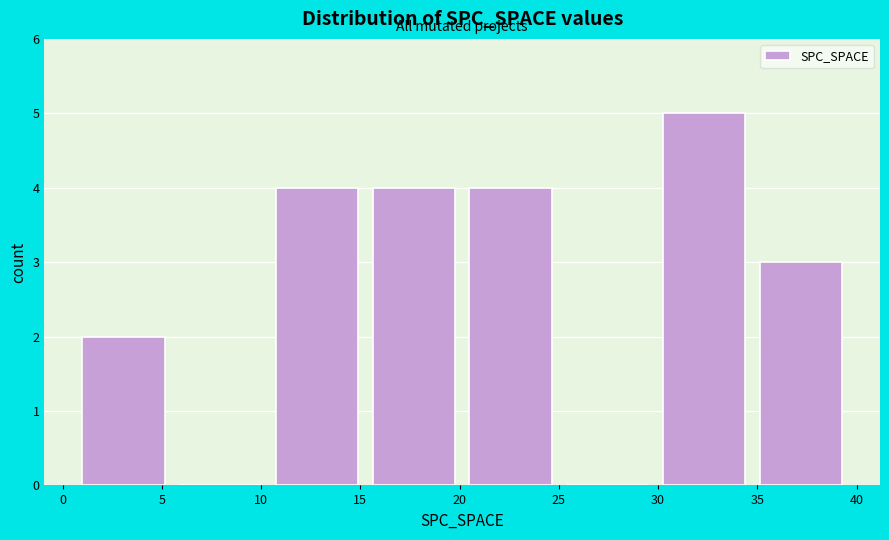

Reading left to right, list every bar in this chart as the range it spans on the x-axis followed by its height. Neither the bar edges nor the heights are printed on the chart, so give them approximately, as read against the axes.

1.0 to 6.0: 2
6.0 to 11.0: 0
11.0 to 15.5: 4
15.5 to 20.5: 4
20.5 to 25.5: 4
25.5 to 30.5: 0
30.5 to 35.0: 5
35.0 to 40.0: 3